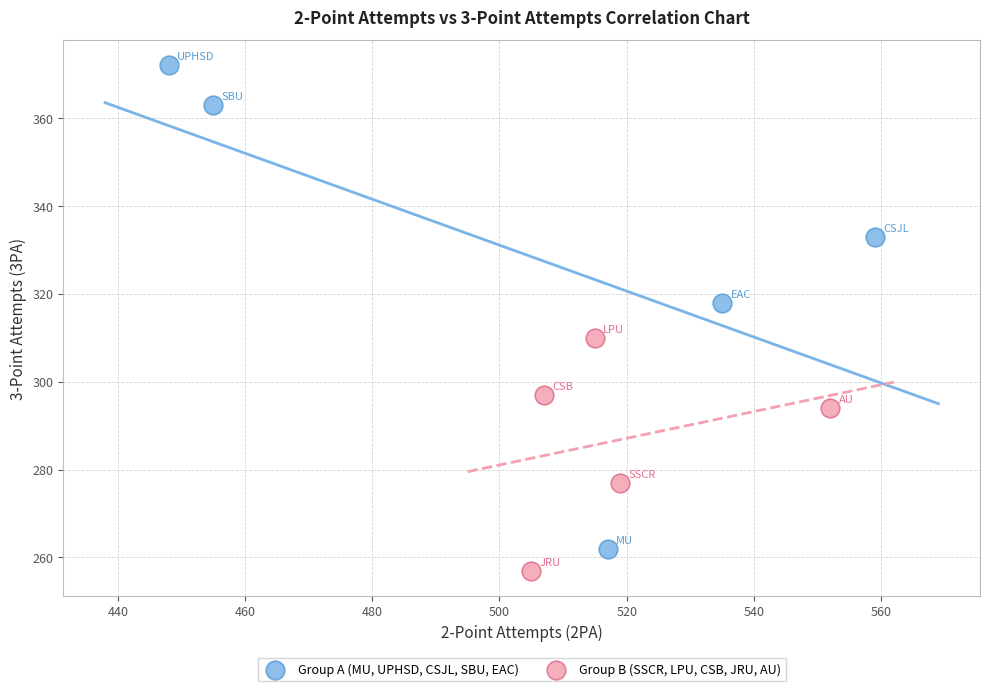

Which series reaches the maximum Y coordinate?

Group A (MU, UPHSD, CSJL, SBU, EAC)